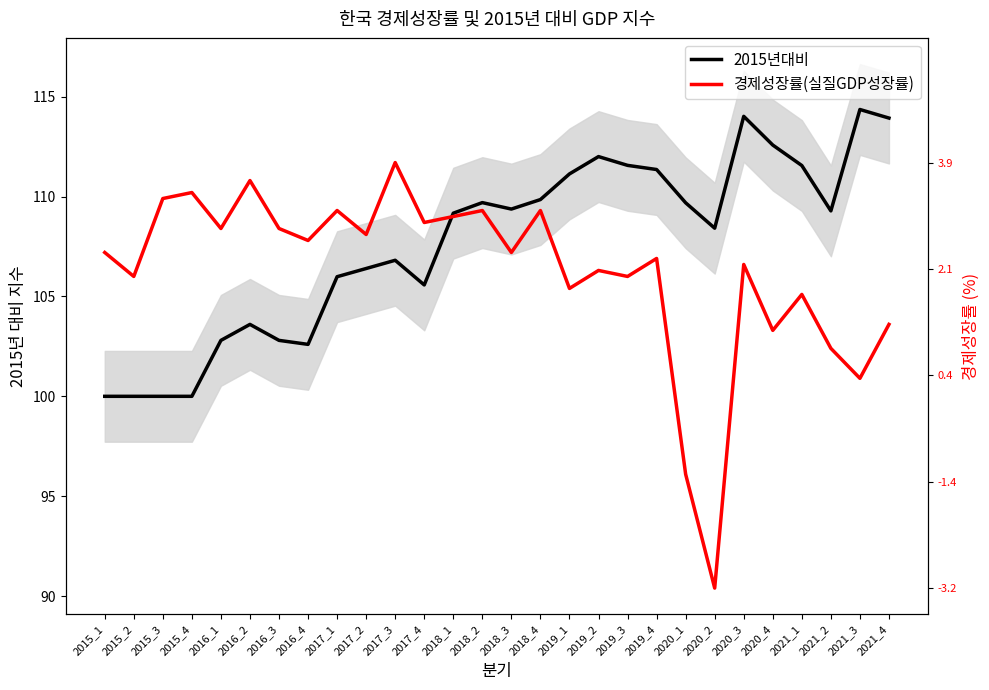

List the series in order of their overall mean, highest first.

2015년대비, 경제성장률(실질GDP성장률)